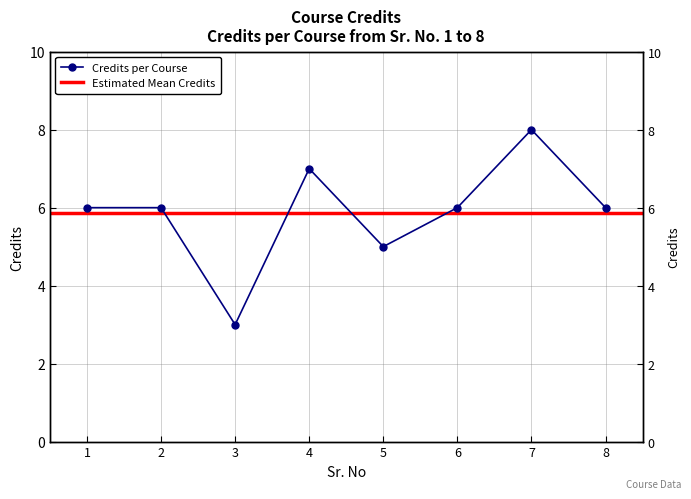

Which has a higher value, 7 or 8?

7